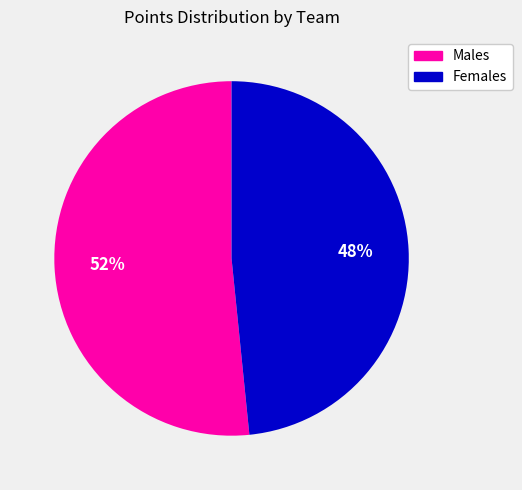

Does any single category account for the majority?

Yes